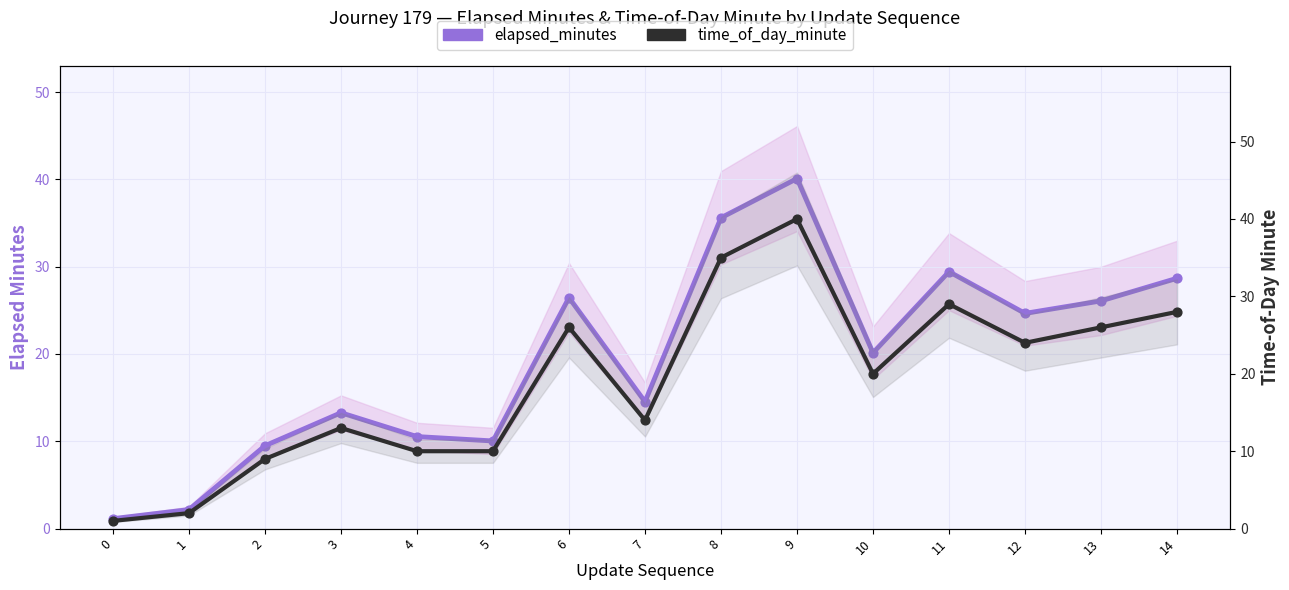

Which series contains the highest Y value?

elapsed_minutes